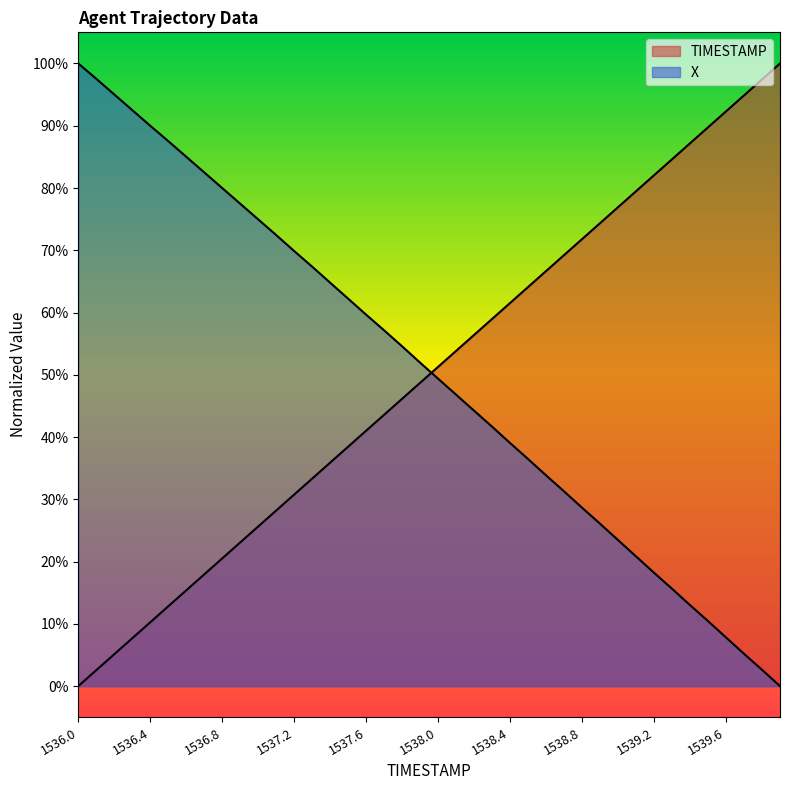

What position from the right is 1539.9?

1